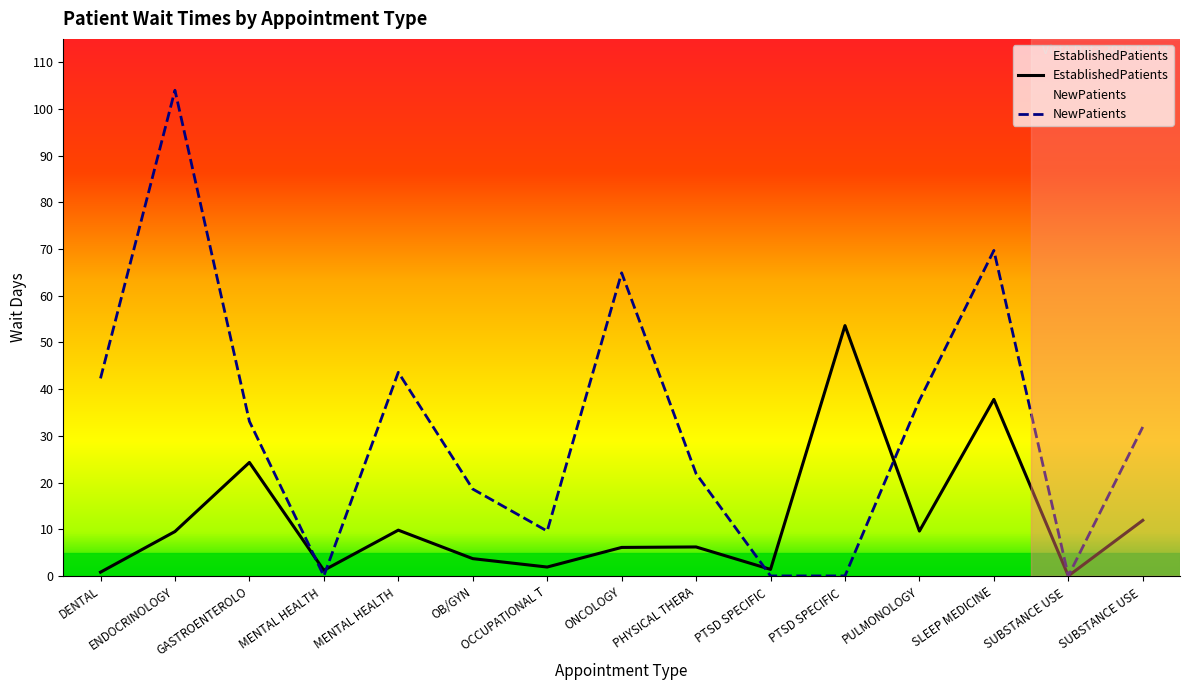

At which label is NewPatients closest to 52?

MENTAL HEALTH 